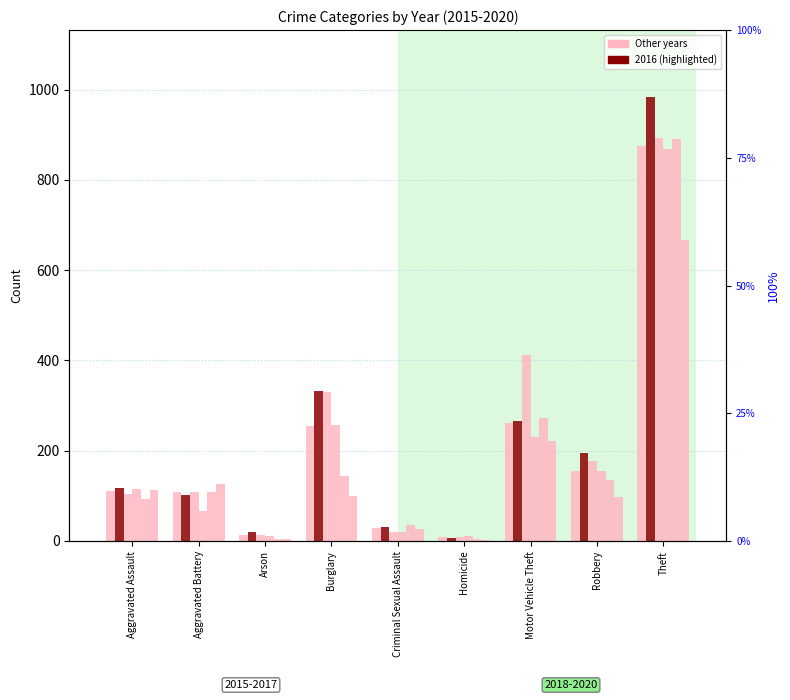

Rank the categories by 2017 value from lowest to highest.

Homicide, Arson, Criminal Sexual Assault, Aggravated Assault, Aggravated Battery, Robbery, Burglary, Motor Vehicle Theft, Theft